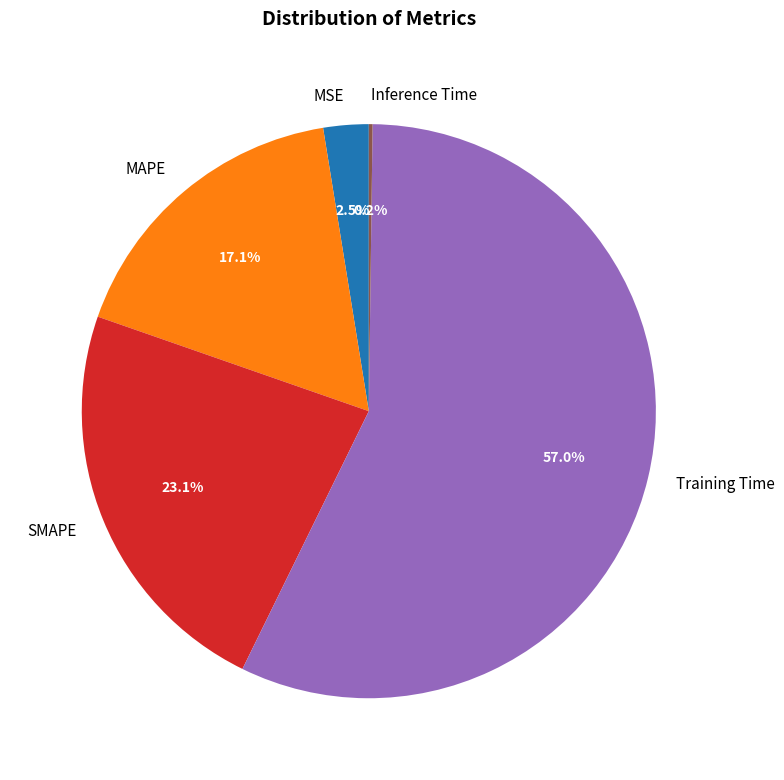

What is the total percentage of Training Time and MAPE?

74.2%